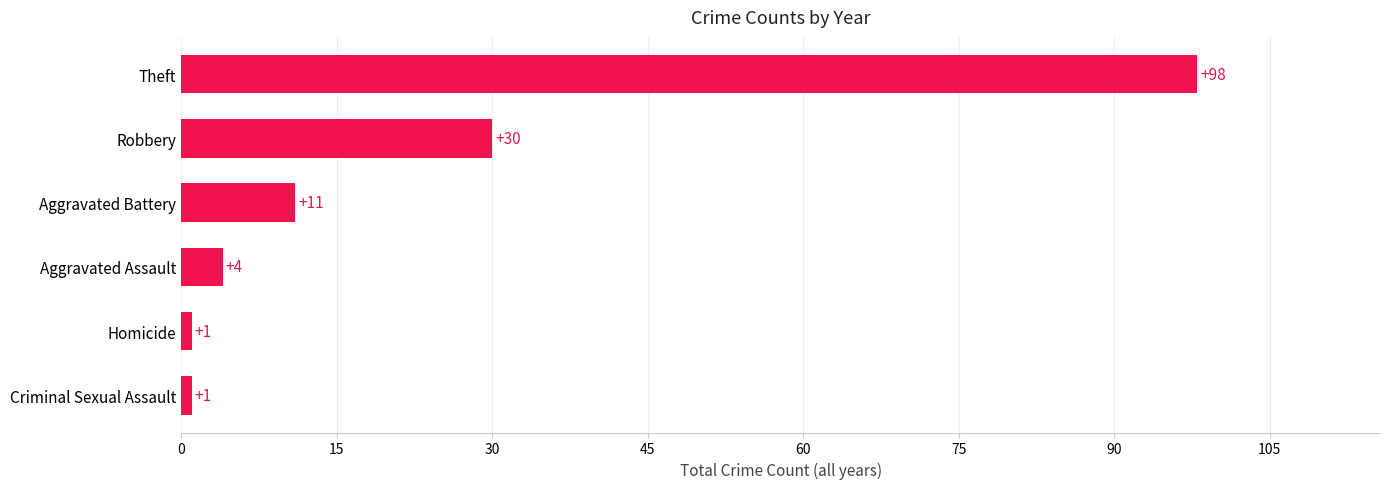

The value at Theft is 37. True or false?

False